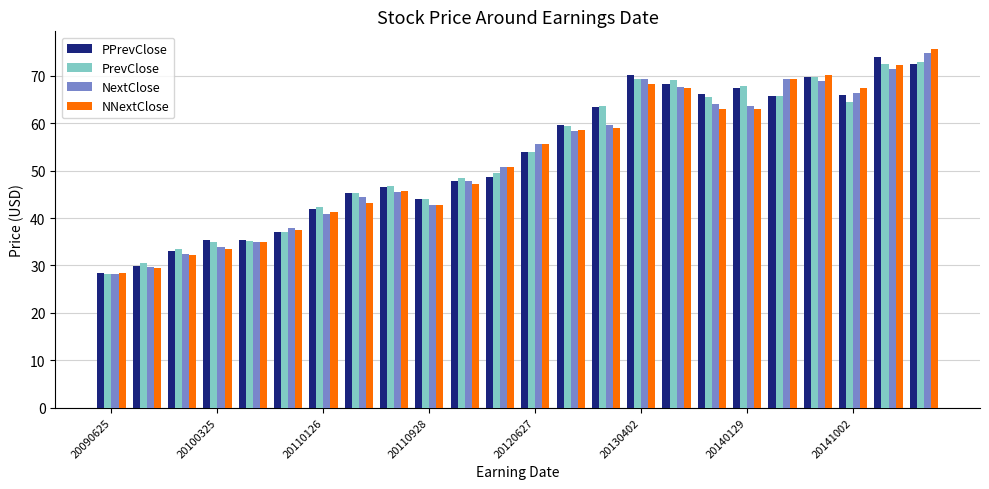

What is the sum of all PrevClose values?

1269.7